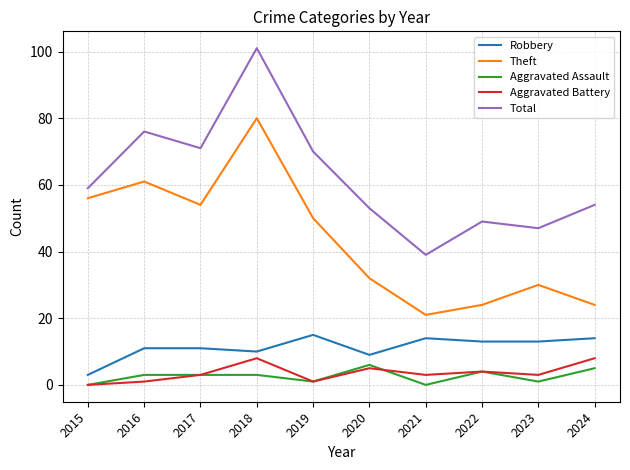

What is the sum of the Total values at 2019 and 2015?

129